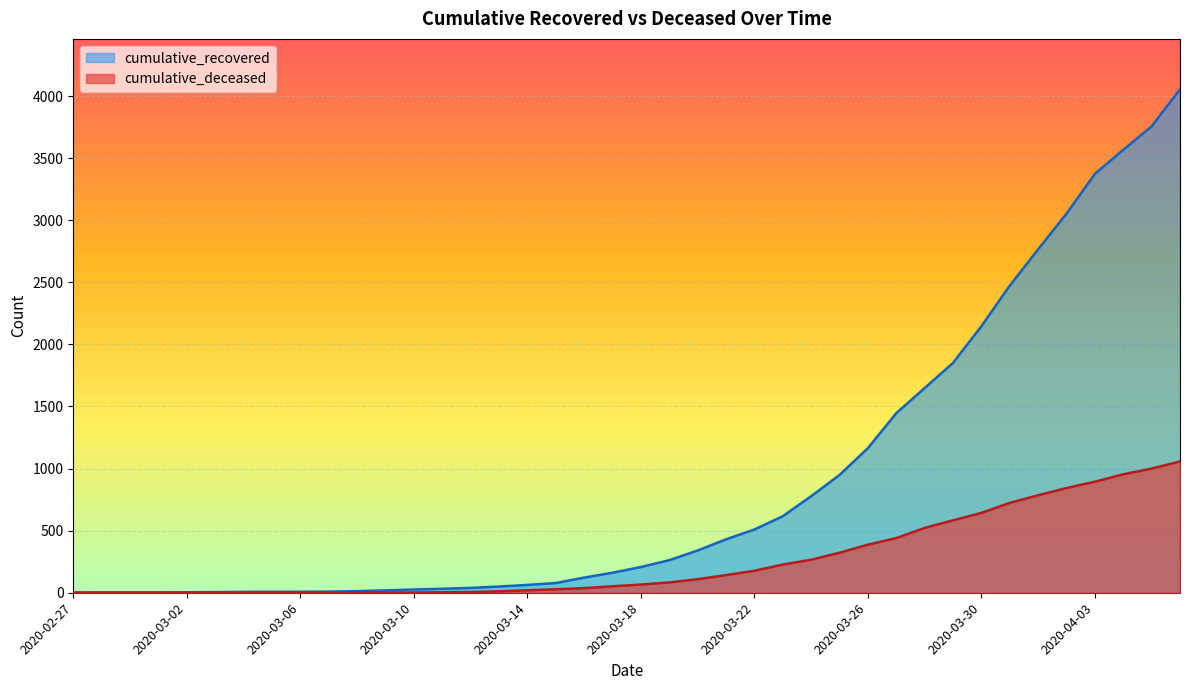

Rank the series by their maximum value, from highest to lowest.

cumulative_recovered, cumulative_deceased